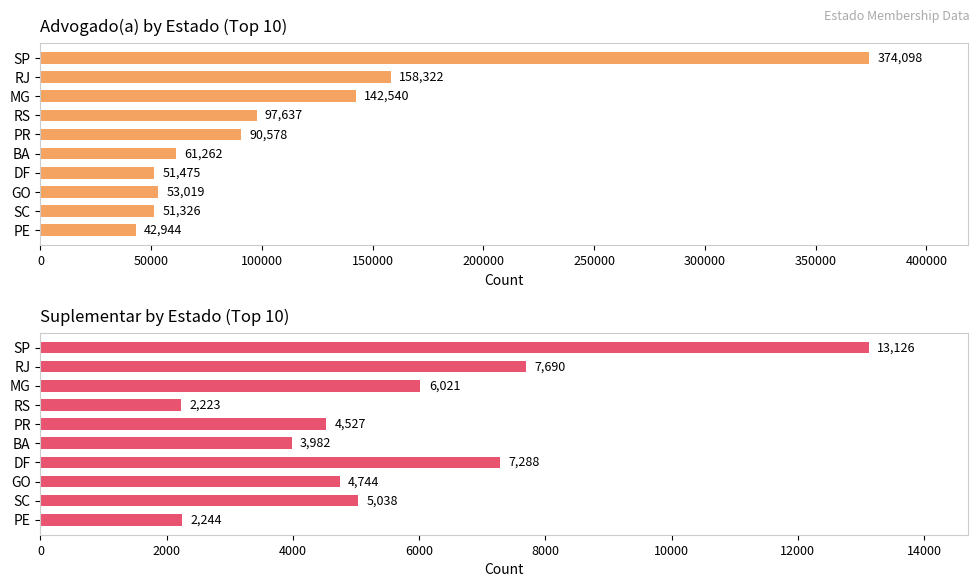

At RS, list the series in order from largest to smallest.

Advogado(a), Suplementar